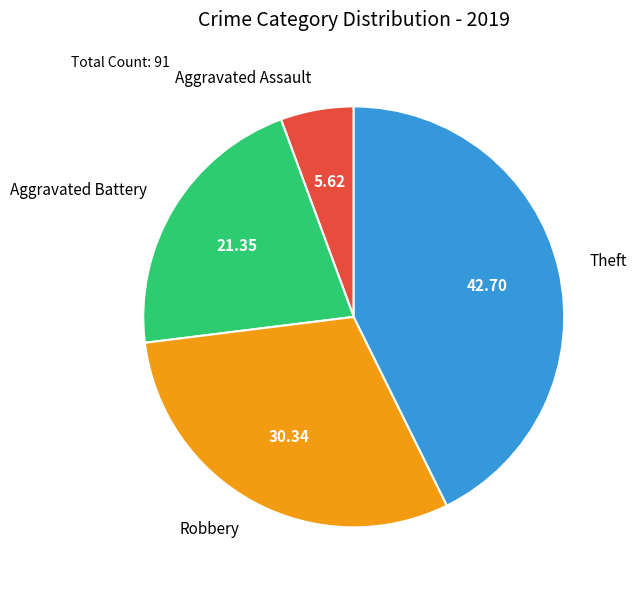

Is there a majority slice in this chart?

No